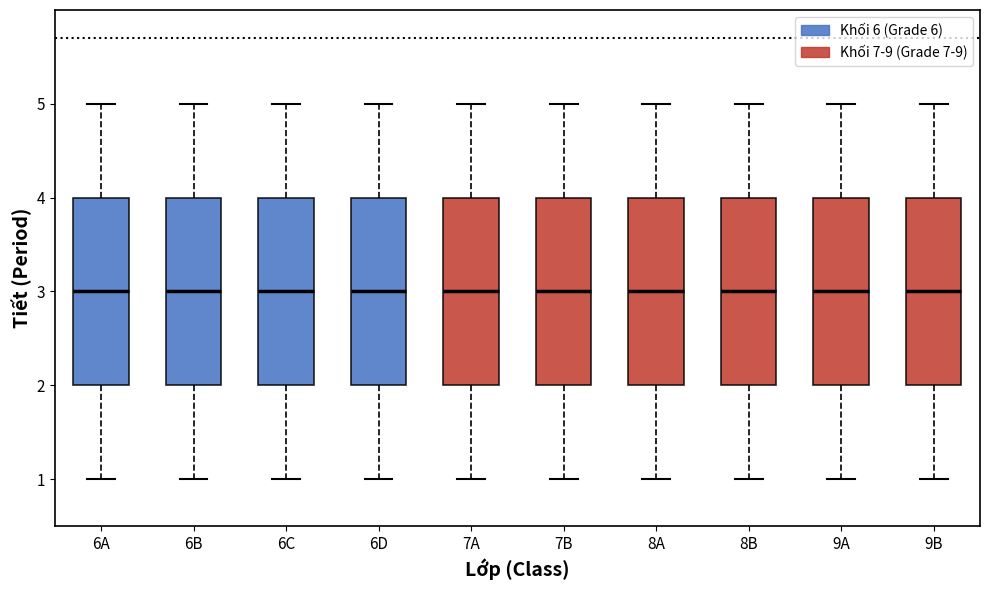

Reading left to right, read every box against the y-axis: the position of its median line, the range the box covers, and the ends of its whiskers. The values are not printed on the chart, so give them approximately, as read against the axis.

6A: median 3, box 2 to 4, whiskers 1 to 5
6B: median 3, box 2 to 4, whiskers 1 to 5
6C: median 3, box 2 to 4, whiskers 1 to 5
6D: median 3, box 2 to 4, whiskers 1 to 5
7A: median 3, box 2 to 4, whiskers 1 to 5
7B: median 3, box 2 to 4, whiskers 1 to 5
8A: median 3, box 2 to 4, whiskers 1 to 5
8B: median 3, box 2 to 4, whiskers 1 to 5
9A: median 3, box 2 to 4, whiskers 1 to 5
9B: median 3, box 2 to 4, whiskers 1 to 5